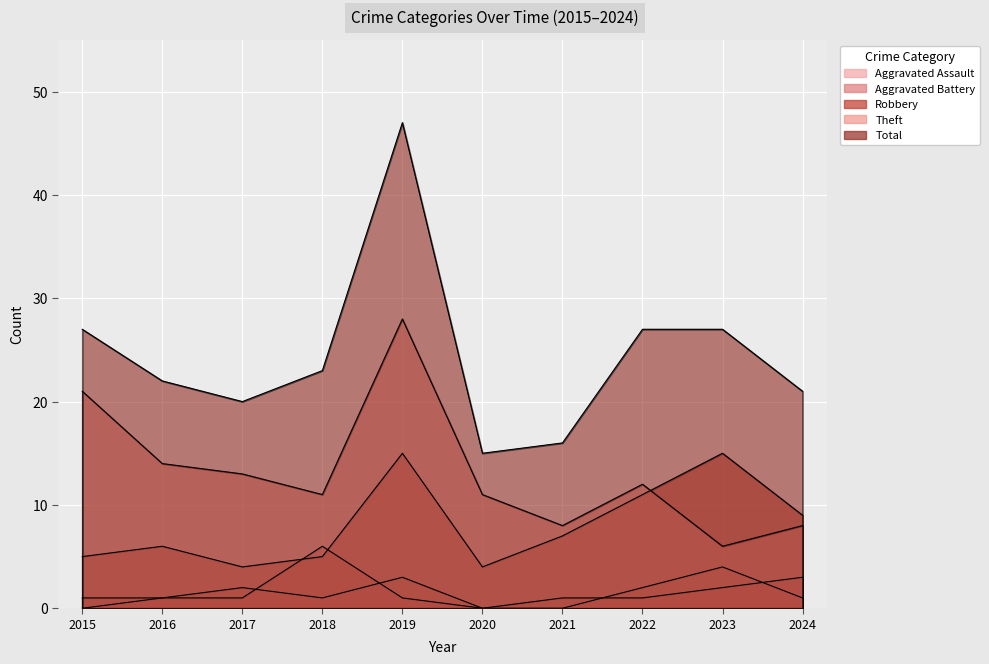

How many interior local peaks does the Robbery series have?

3